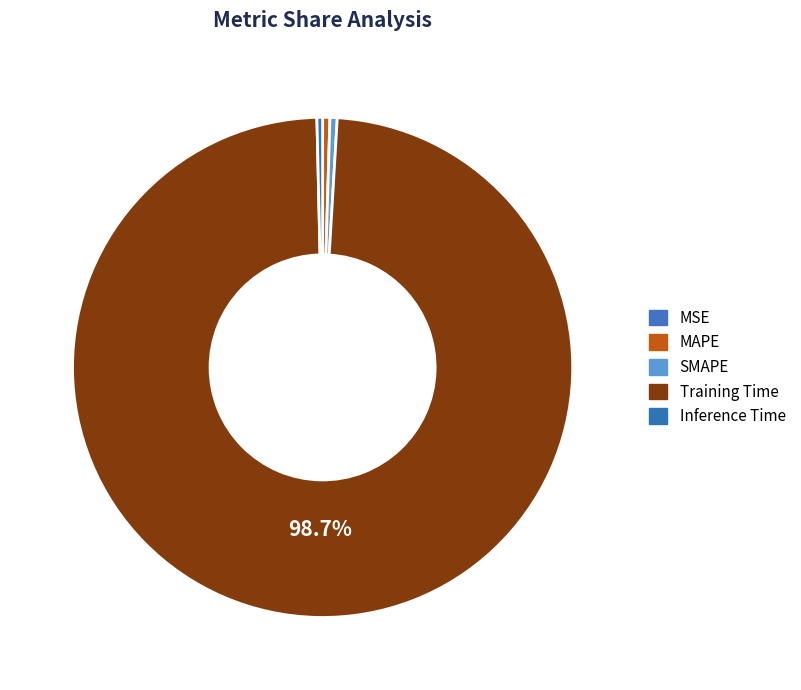

How many segments does this pie chart have?

5